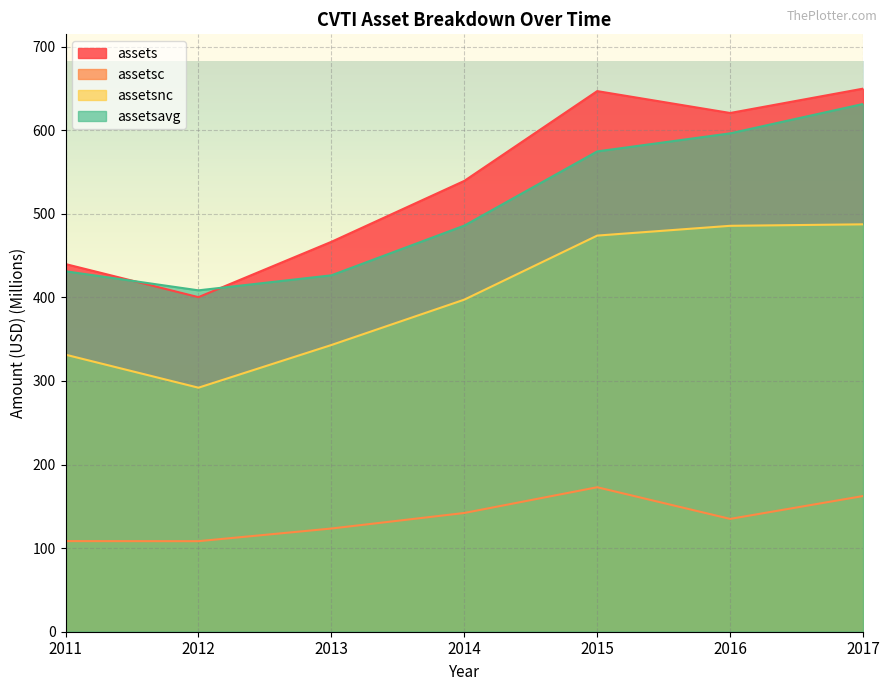

At which label does assetsavg reach its minimum?

2012